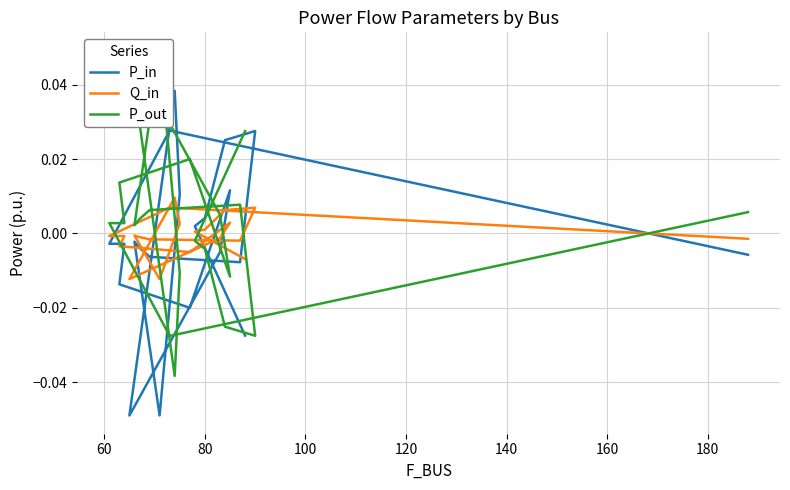

The P_out series shows -0.0 at 17. True or false?

False